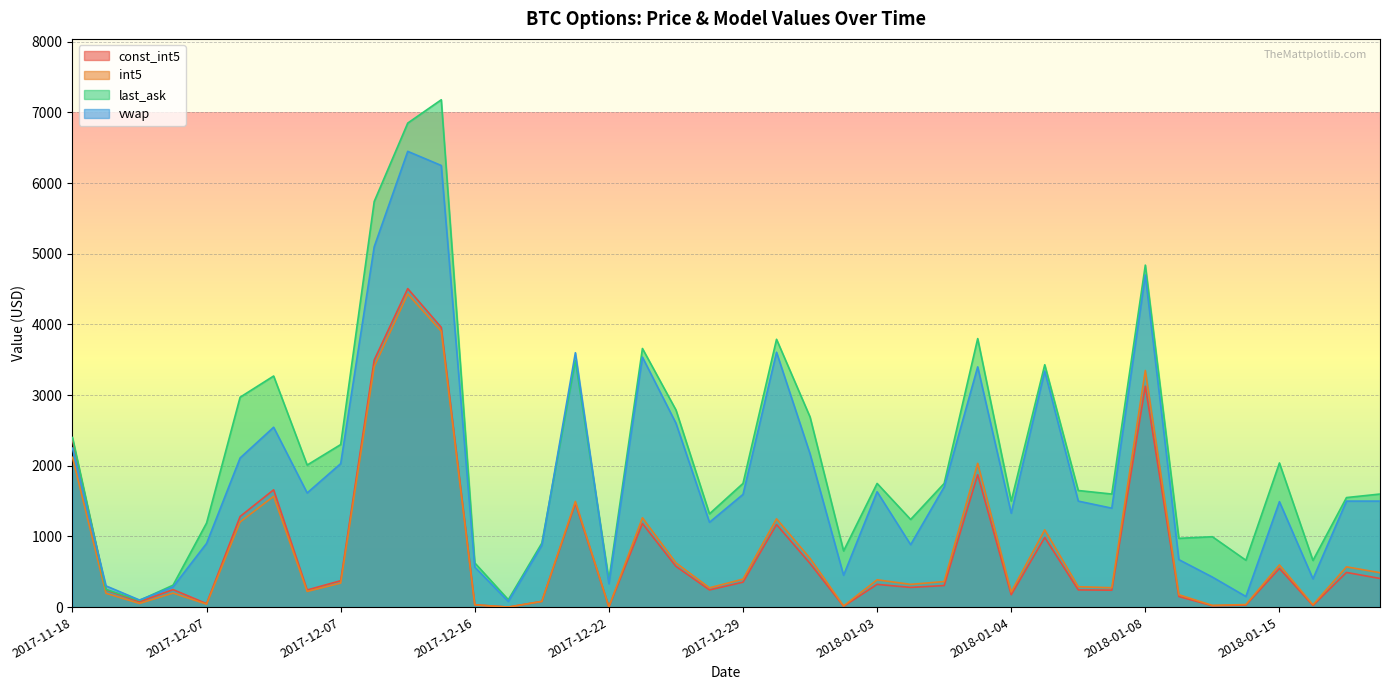

Reading right to left, transcribe all the data shown in this chart.

const_int5: 405.0	490.3	23.1	546.4	29.1	19.0	149.9	3125.3	239.1	243.2	985.6	174.9	1872.4	304.7	278.4	321.7	11.2	617.6	1168.2	352.4	243.1	575.6	1182.5	3.7	1469.2	81.0	0.0	32.6	3958.9	4507.6	3497.1	373.3	242.0	1659.7	1282.5	48.5	248.0	75.0	244.1	2368.8
int5: 486.6	569.9	32.4	596.5	35.9	24.1	174.9	3348.3	274.1	288.5	1093.1	213.9	2034.3	361.6	321.4	386.4	16.1	690.2	1249.3	395.8	272.8	626.4	1264.2	4.3	1495.8	80.3	0.0	32.1	3903.5	4430.9	3403.0	339.6	221.5	1567.6	1204.5	41.6	197.9	51.7	194.8	2120.0
last_ask: 1600.0	1550.0	660.0	2040.0	663.0	996.0	973.0	4840.0	1600.0	1650.0	3430.0	1500.0	3800.0	1750.0	1240.0	1750.0	795.0	2690.0	3790.0	1750.0	1320.0	2790.0	3660.0	385.0	3490.0	906.0	105.0	625.0	7180.0	6850.0	5740.2	2300.2	2010.2	3270.2	2970.2	1190.2	310.2	93.8	250.2	2400.2
vwap: 1500.0	1500.0	400.0	1492.0	150.0	425.0	671.8	4700.0	1400.0	1500.0	3340.0	1328.6	3400.0	1700.0	883.3	1631.8	450.0	2168.0	3606.7	1595.0	1200.0	2602.5	3538.0	330.0	3600.0	875.0	80.0	565.0	6250.0	6450.0	5100.0	2030.2	1615.5	2545.2	2110.2	901.5	286.1	100.0	300.0	2250.2